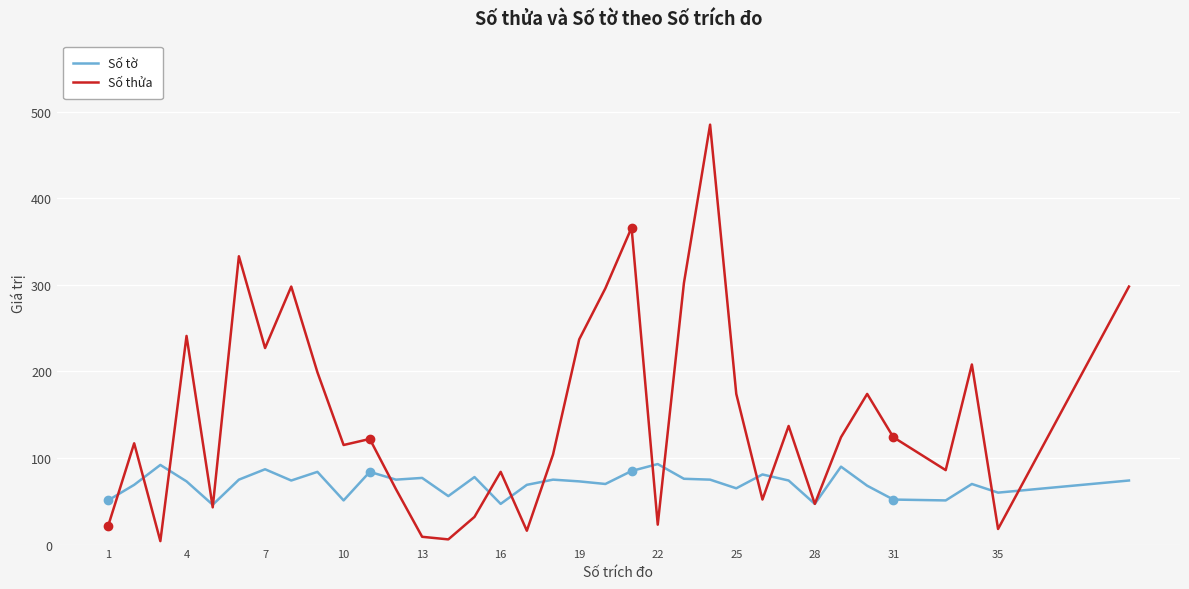

Which series has the largest total across all categories?

Số thửa